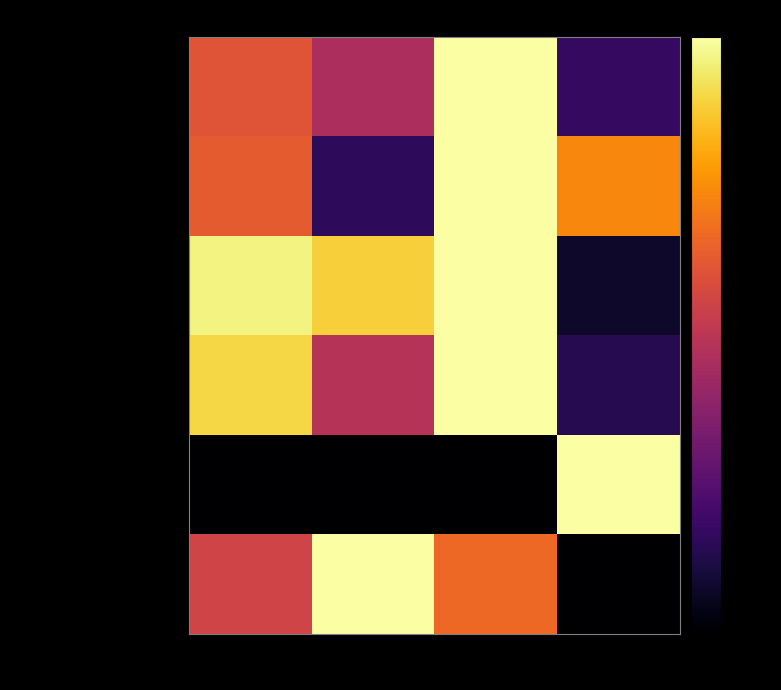

Which series has the widest spread of values?

POST_MOVES